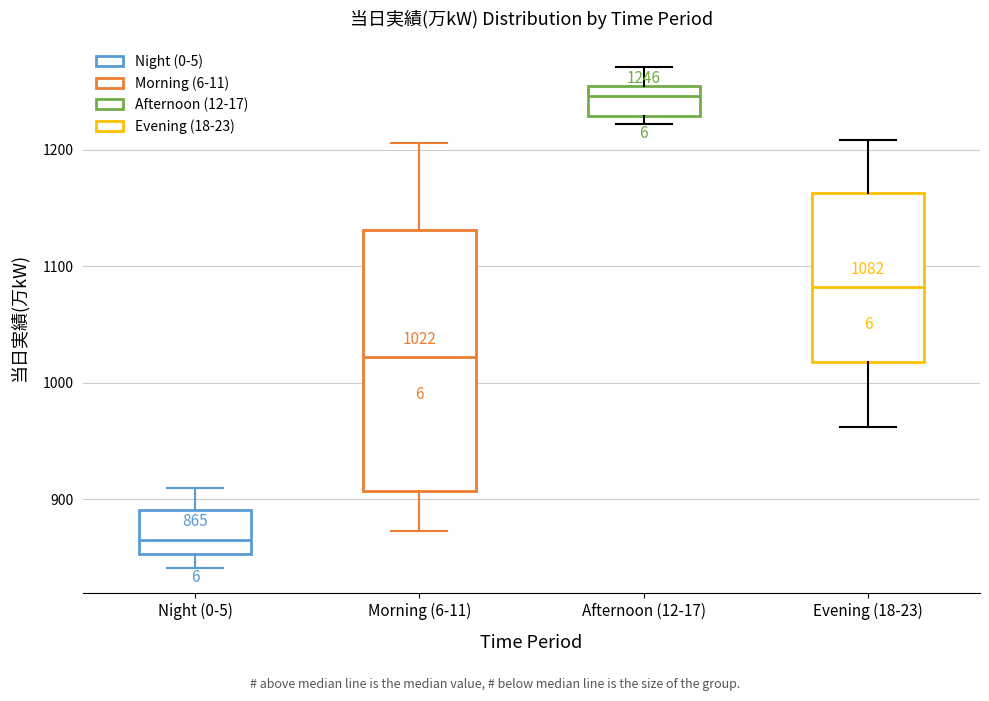

Which box has the highest median line?

Afternoon (12-17)